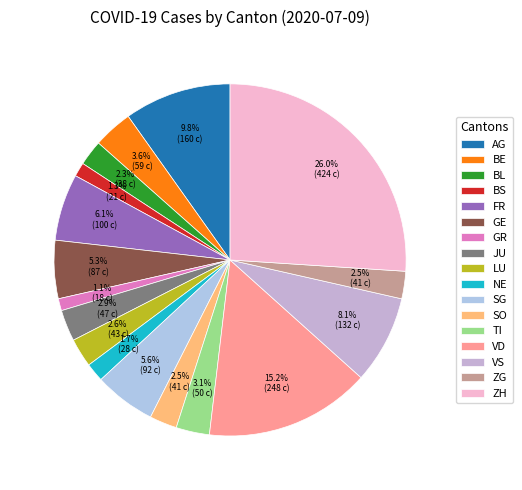

Between ZG and ZH, which is larger?

ZH